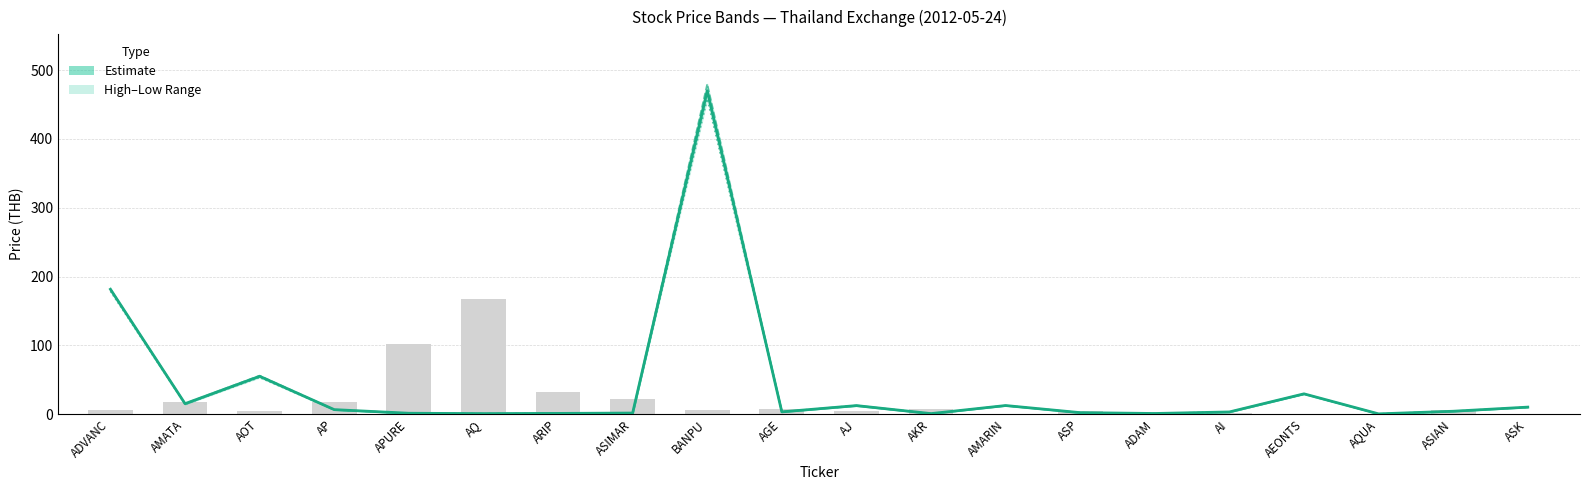

Which series has the largest range (max minus min)?

High